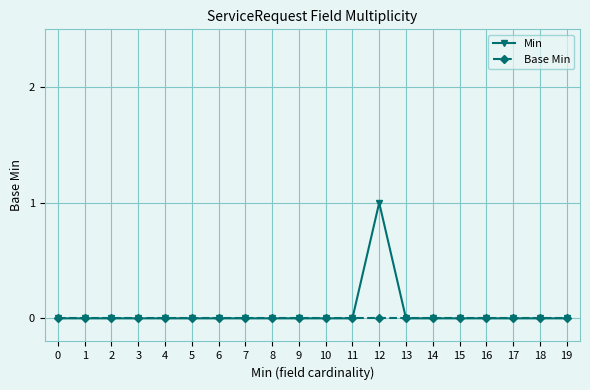

True or false: Min has more than 0 interior local peaks.

True